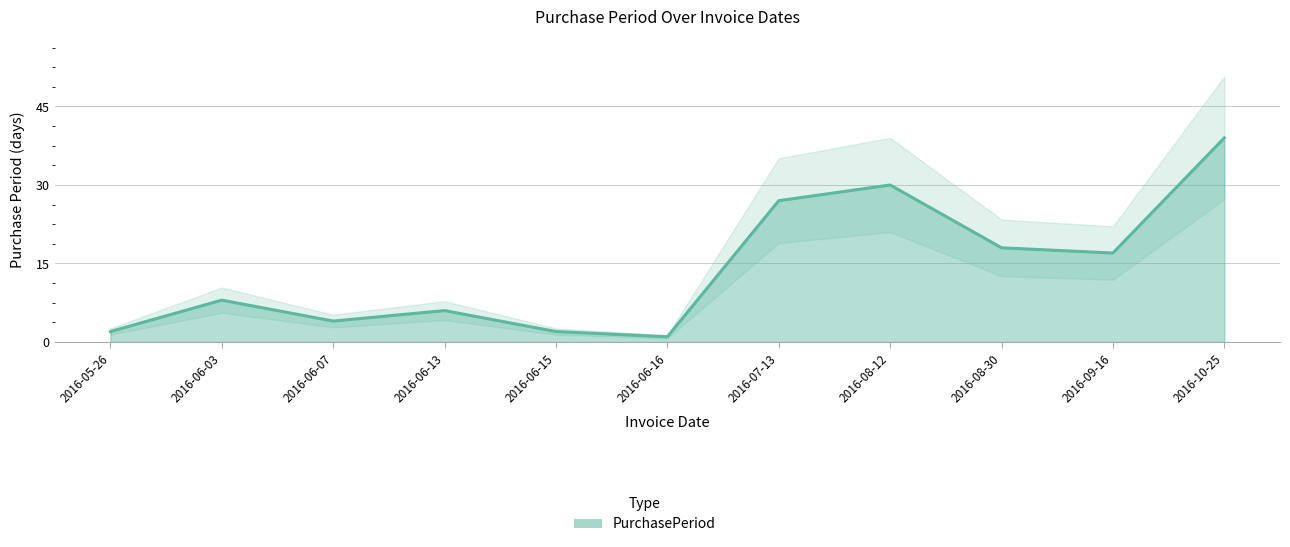

How many points are lower than both their immediate neighbors (excluding endpoints)?

3